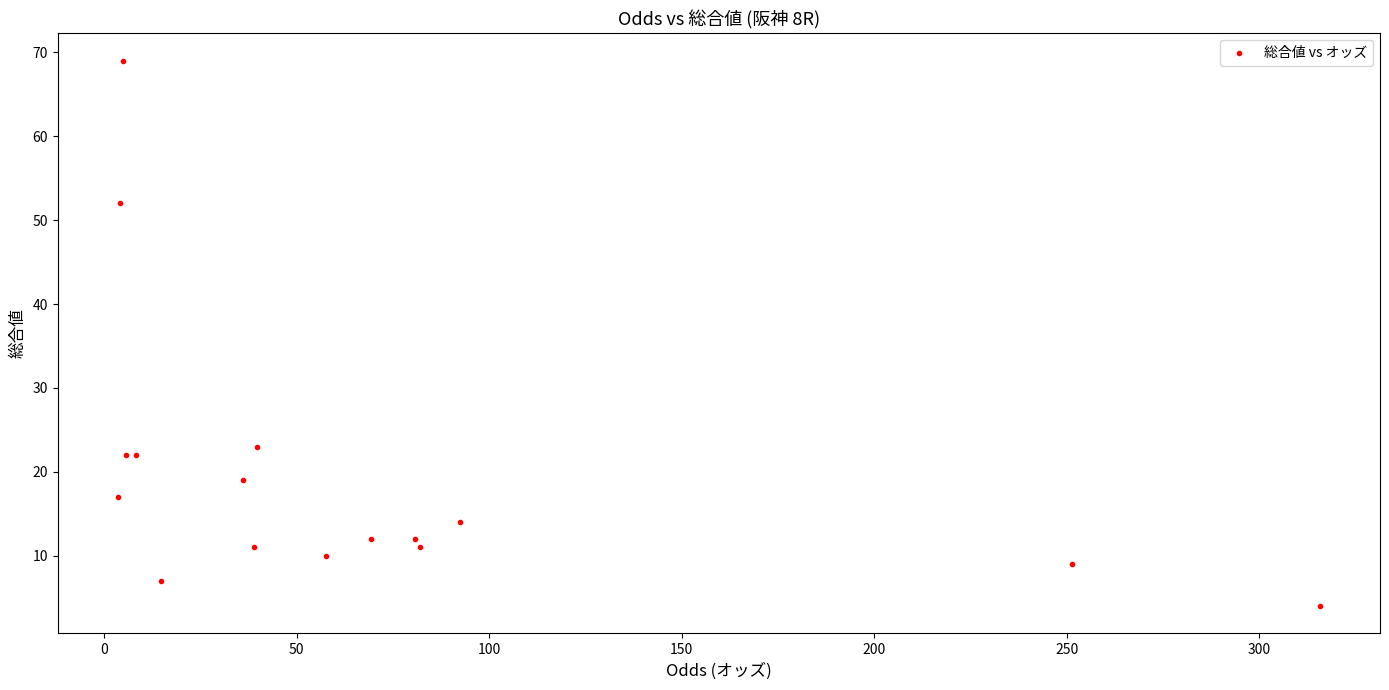

What Y value in the scatter plot is closest to 36?

23